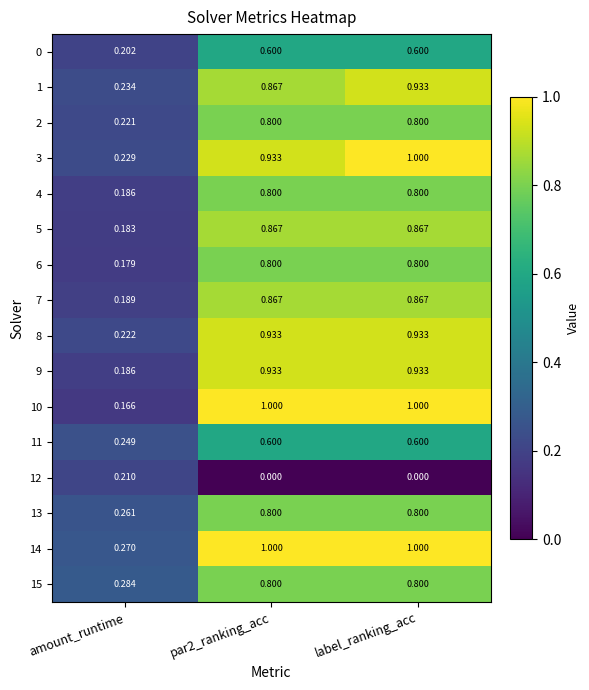

Which category has the lowest value in the 3 series?

amount_runtime